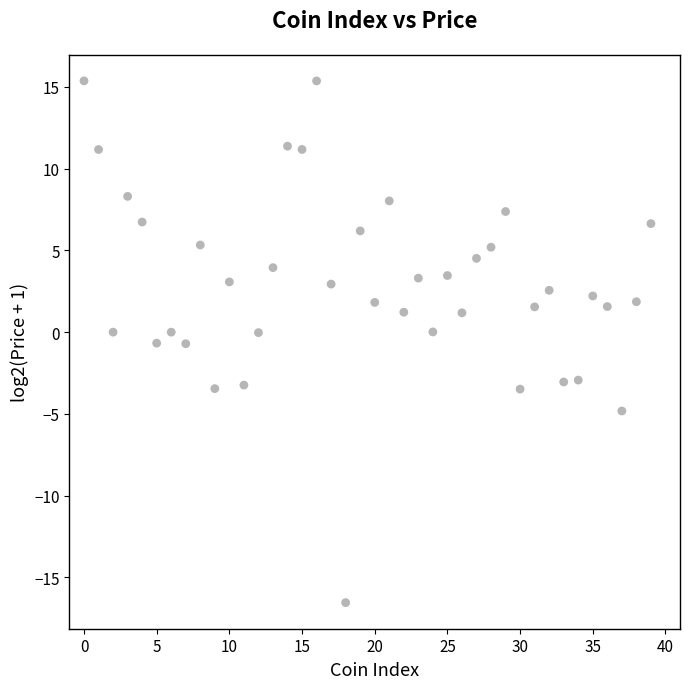

What is the range of Y values (max minus min)?

31.9